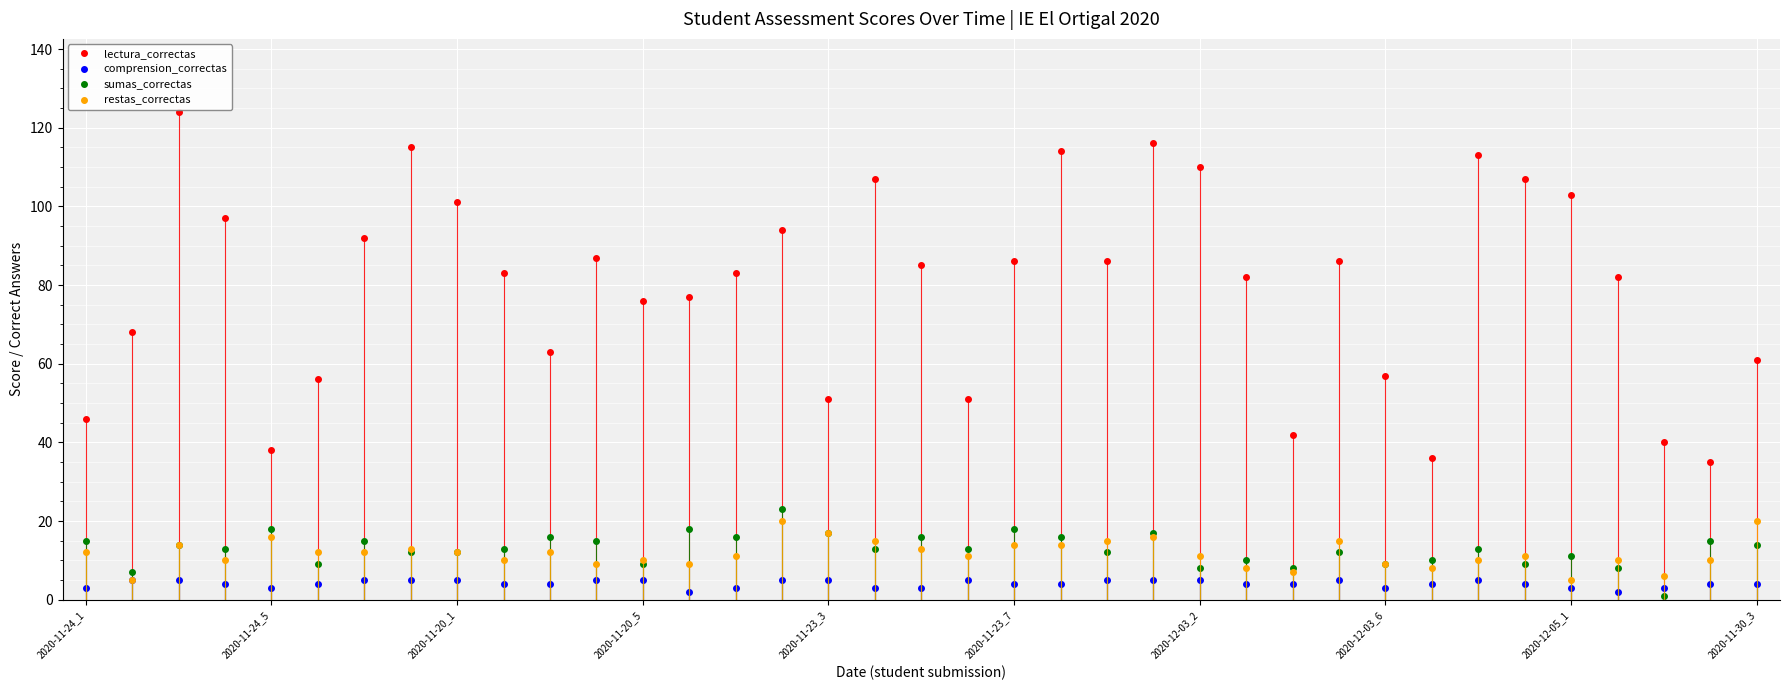

True or false: restas_correctas has more than 1 interior local peaks.

True